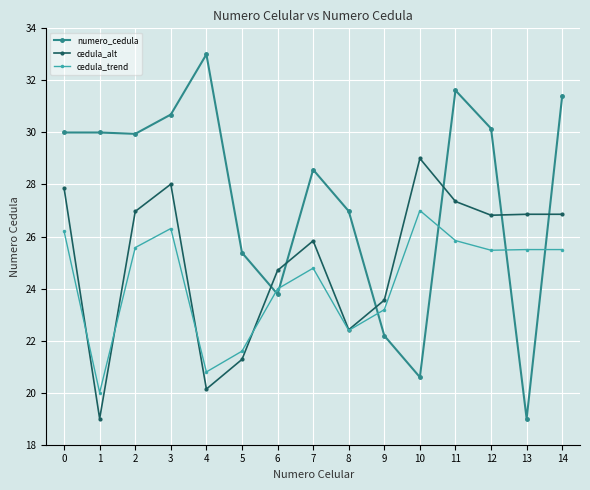

What is the spread (max minus min) of values at 1?

11.0